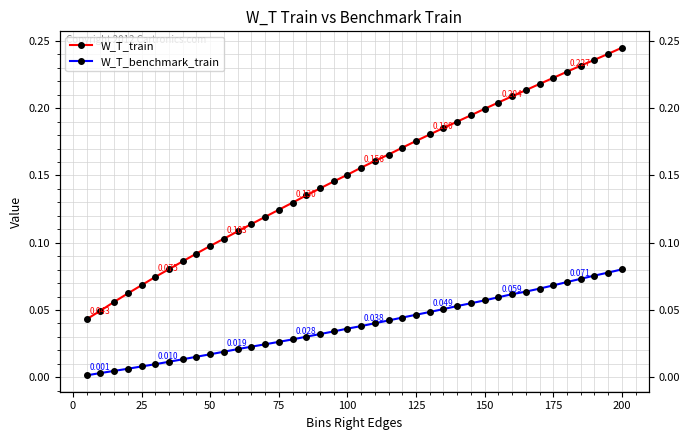

Which series has the widest spread of values?

W_T_train